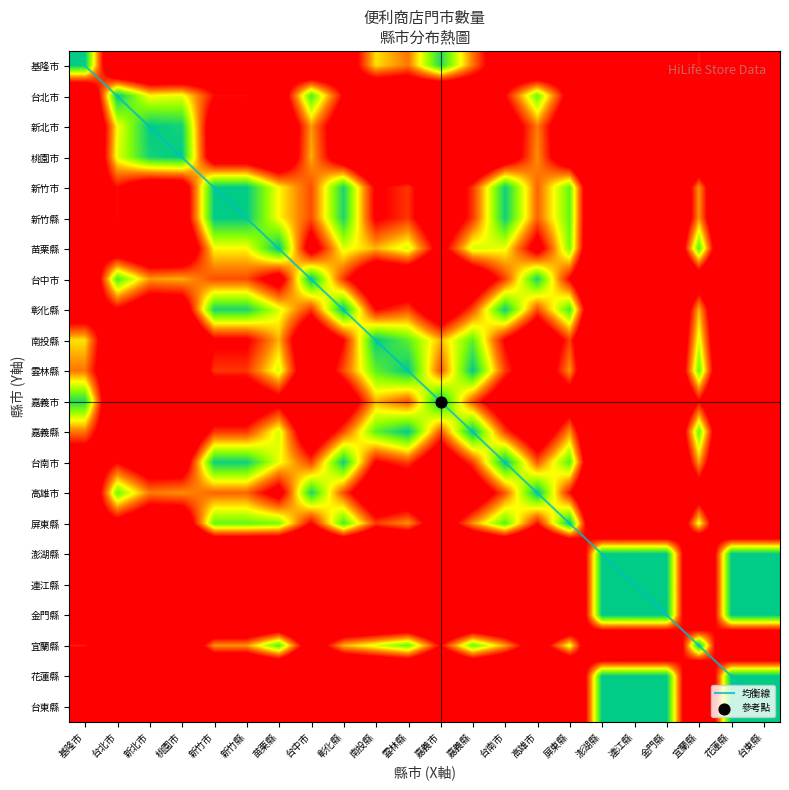

Is it true that 嘉義縣 equals 3.0 at 澎湖縣?

False